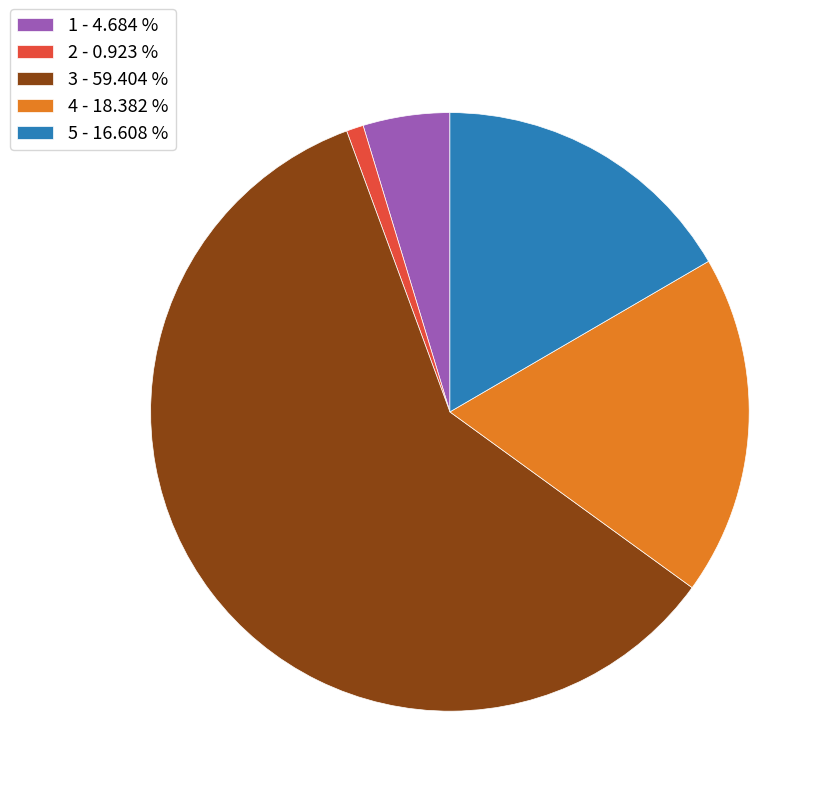

Do 2 - 0.923 % and 4 - 18.382 % together represent more than half of the pie?

No